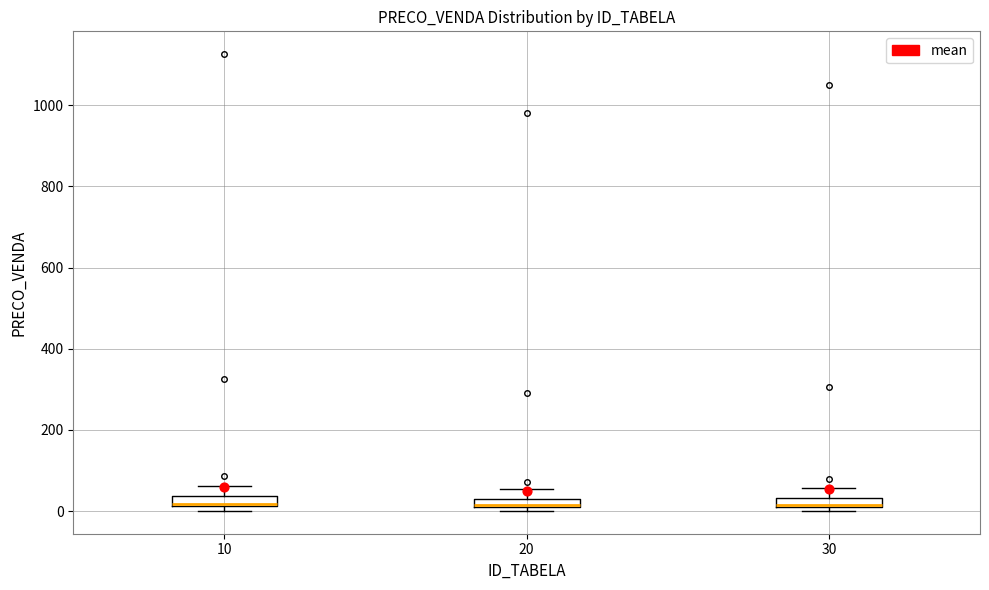

Where is the lower edge of the box at x = 30 on the y-axis? The values are not printed on the chart, so give them approximately, as read against the axis.

20